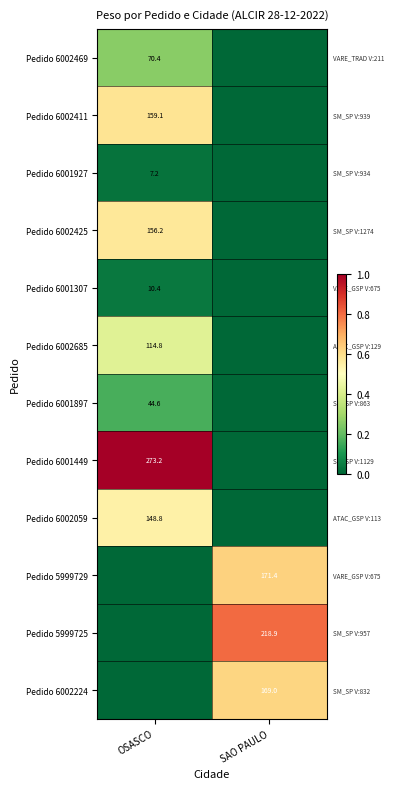

Is the value of Pedido 6002685 at OSASCO greater than the value of Pedido 5999729 at SAO PAULO?

No